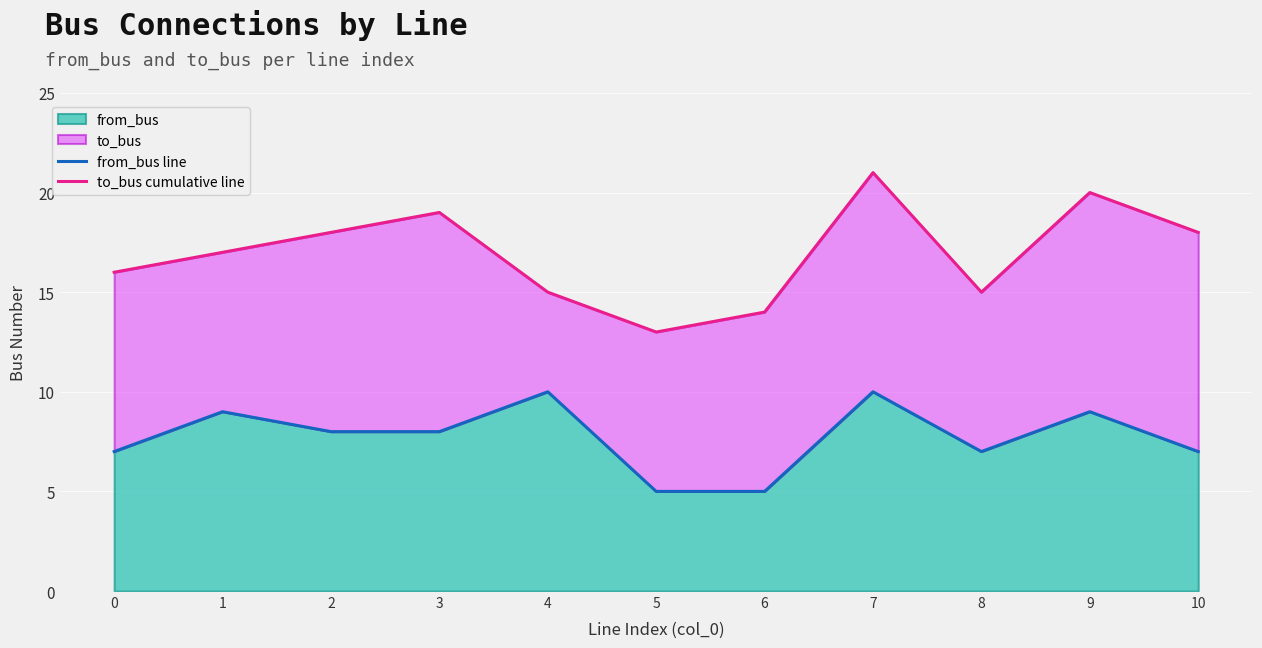

List the series in order of their peak value, lowest first.

from_bus line, to_bus cumulative line